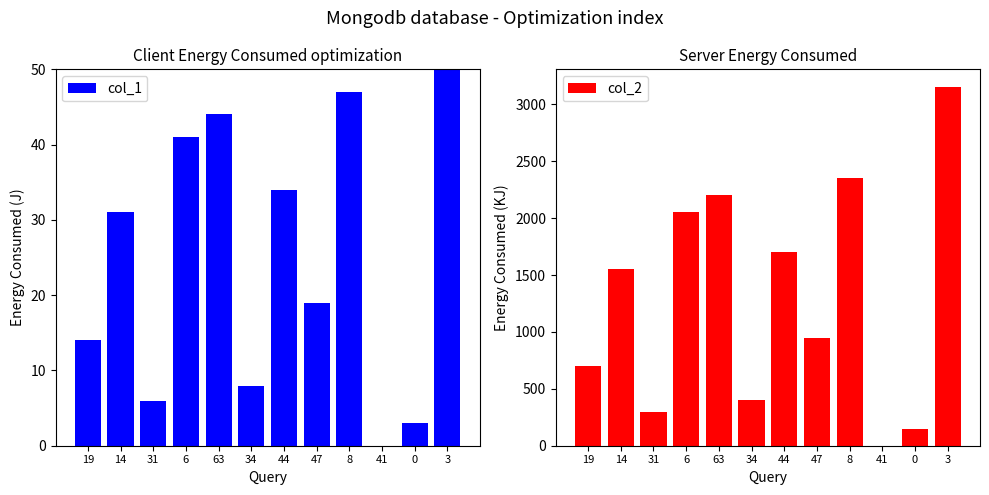

The value of col_1 at 63 is 21. True or false?

False